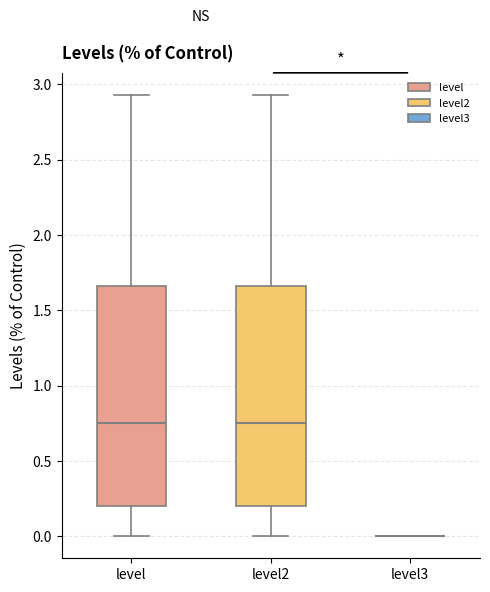

Reading left to right, read every box against the y-axis: the position of its median line, the range the box covers, and the ends of its whiskers. The values are not printed on the chart, so give them approximately, as read against the axis.

level: median 0.75, box 0.20 to 1.65, whiskers 0.00 to 2.95
level2: median 0.75, box 0.20 to 1.65, whiskers 0.00 to 2.95
level3: box collapsed to a line at 0.00, whiskers 0.00 to 0.00